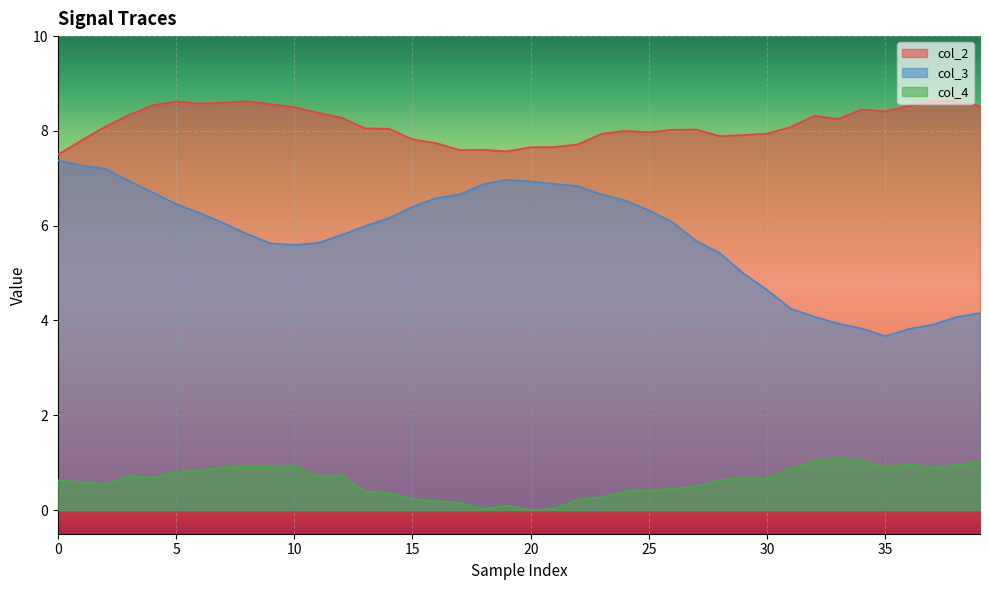

Which series has the largest total across all categories?

col_2